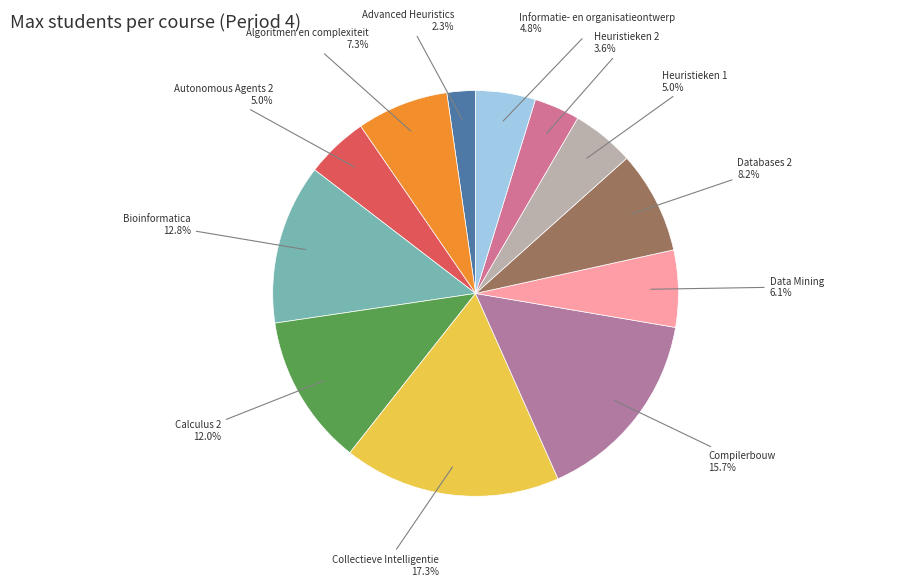

How many segments does this pie chart have?

12